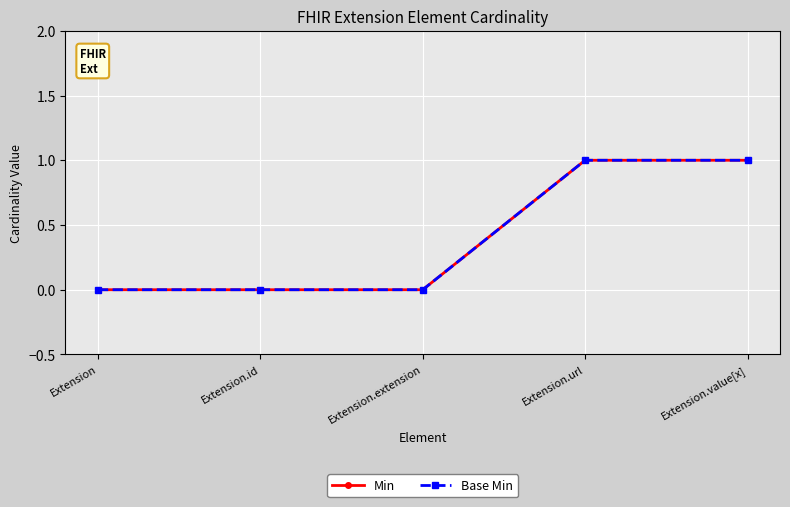

What is the difference between the Base Min values at Extension.url and Extension.extension?

1